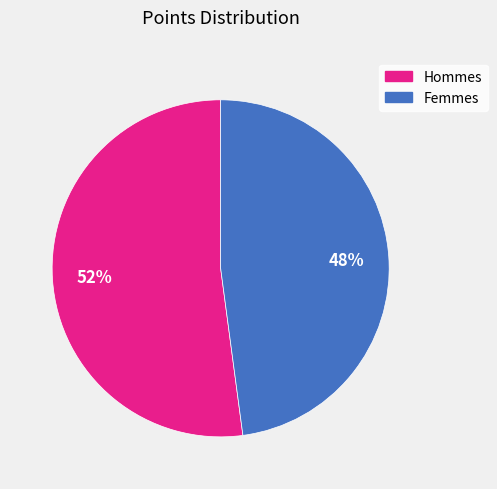

Is there a majority slice in this chart?

Yes